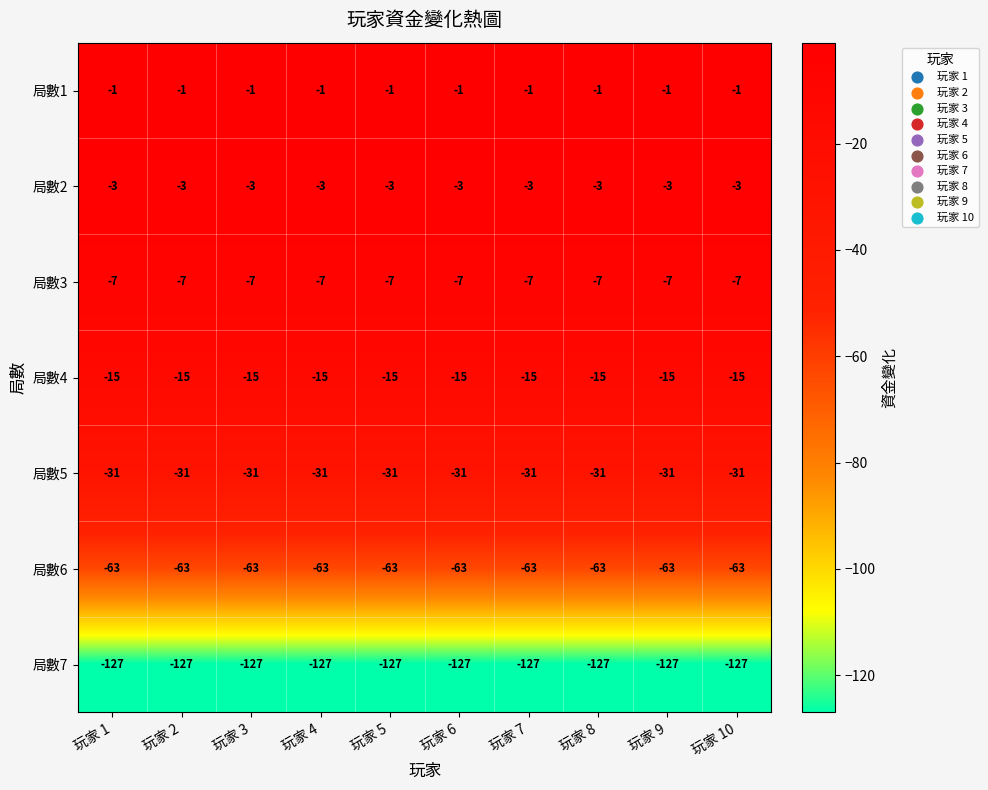

What is the highest value of the 局數2 series?

-3